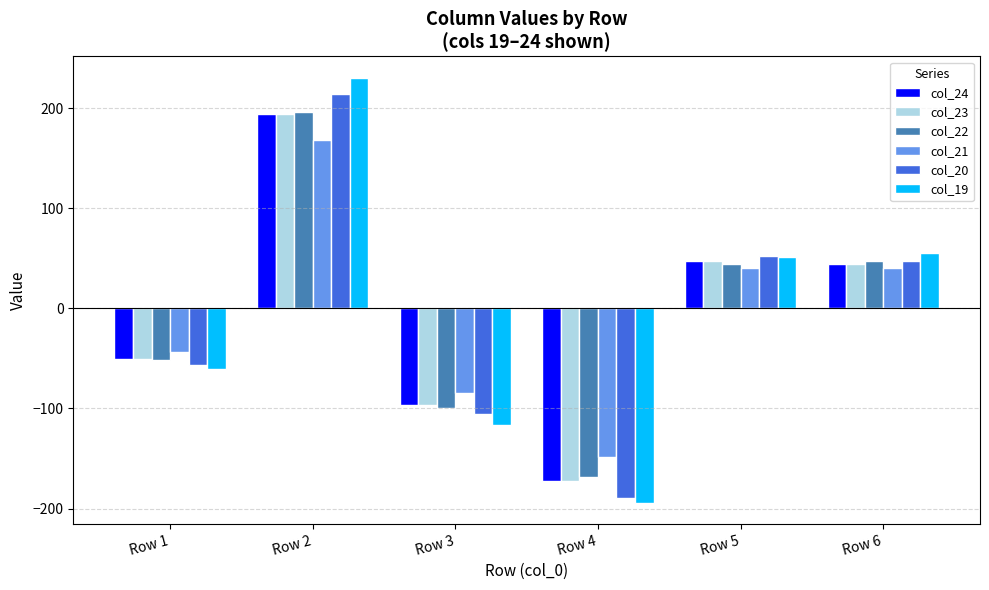

Rank the categories by col_19 value from highest to lowest.

Row 2, Row 6, Row 5, Row 1, Row 3, Row 4